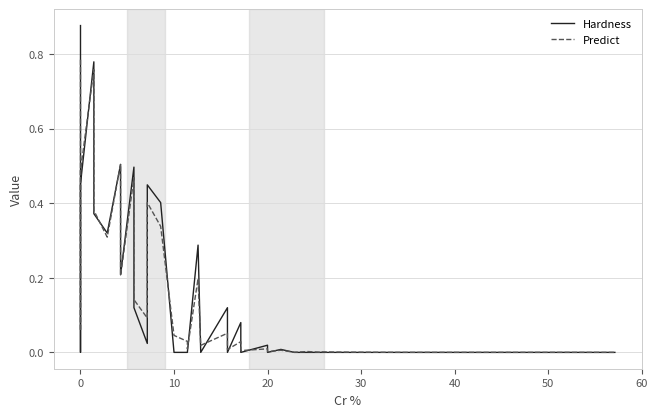

What is the difference between the maximum and minimum values in the Predict series?

0.8